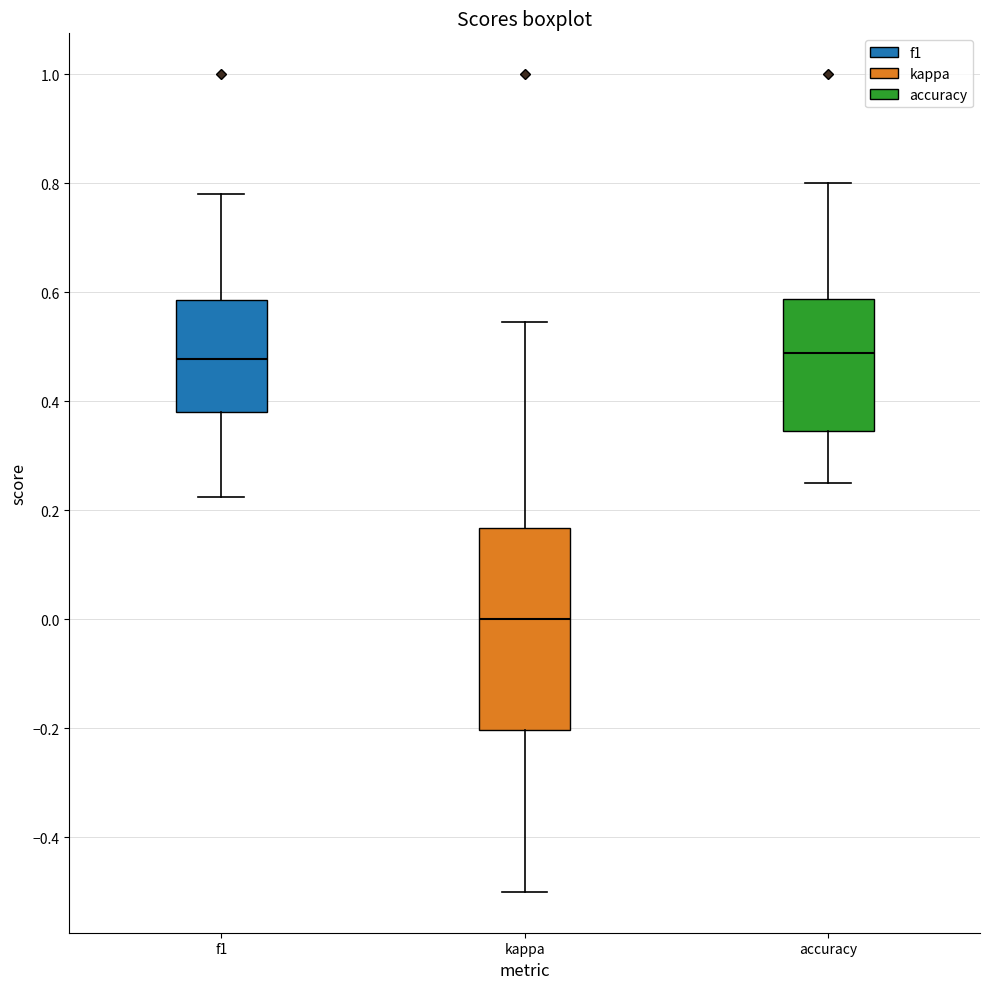

Reading left to right, read every box against the y-axis: the position of its median line, the range the box covers, and the ends of its whiskers. The values are not printed on the chart, so give them approximately, as read against the axis.

f1: median 0.48, box 0.38 to 0.58, whiskers 0.22 to 0.78
kappa: median 0.00, box -0.20 to 0.16, whiskers -0.50 to 0.54
accuracy: median 0.48, box 0.34 to 0.58, whiskers 0.26 to 0.80